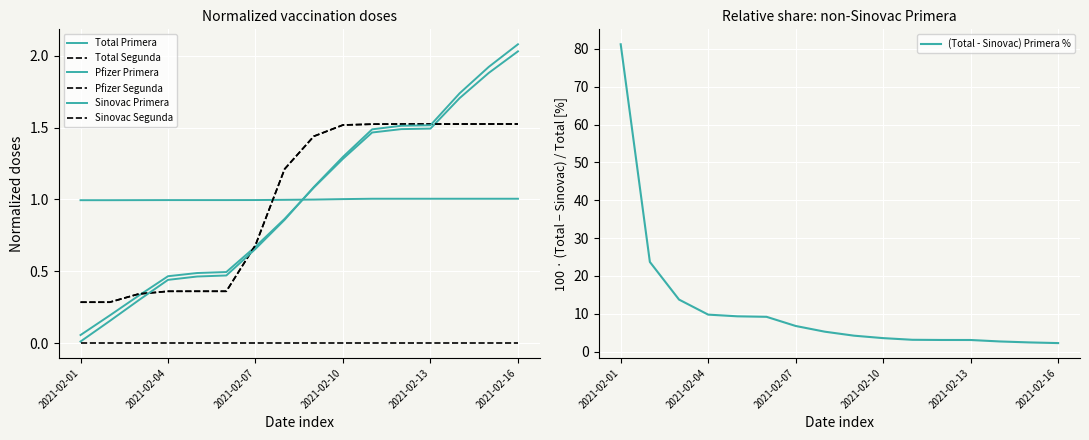

The value of (Total - Sinovac) Primera % at 2021-02-01 is 56.6. True or false?

False